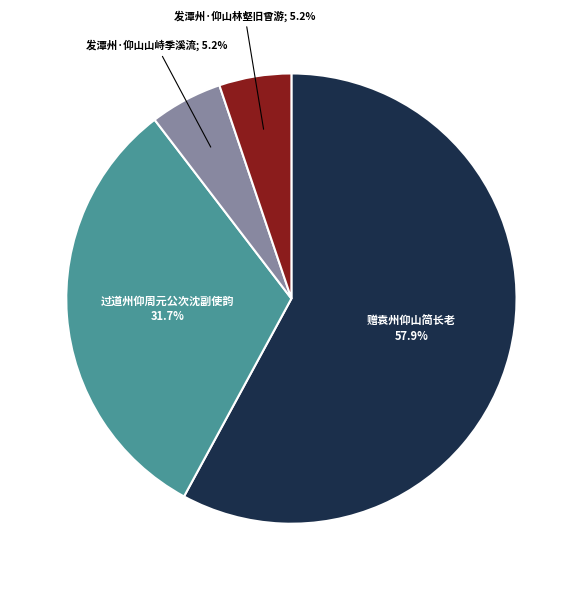

Is there any slice that represents more than half of the pie?

Yes